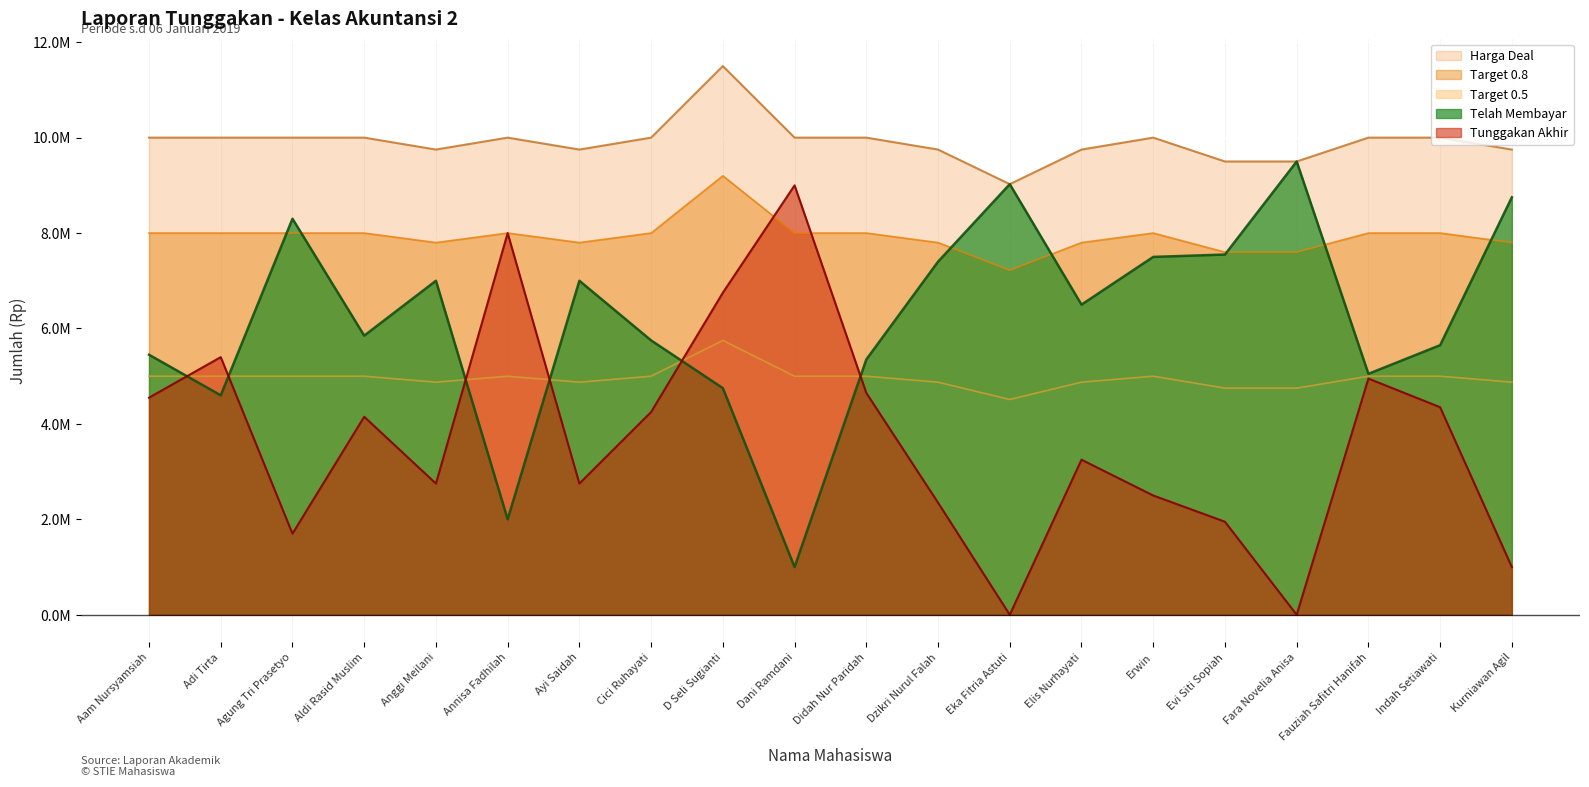

List the labels in order of Harga Deal value, largest first.

D Seli Sugianti, Aam Nursyamsiah, Adi Tirta, Agung Tri Prasetyo, Aldi Rasid Muslim, Annisa Fadhilah, Cici Ruhayati, Dani Ramdani, Didah Nur Paridah, Erwin, Fauziah Safitri Hanifah, Indah Setiawati, Anggi Meilani, Ayi Saidah, Dzikri Nurul Falah, Elis Nurhayati, Kurniawan Agil, Evi Siti Sopiah, Fara Novelia Anisa, Eka Fitria Astuti